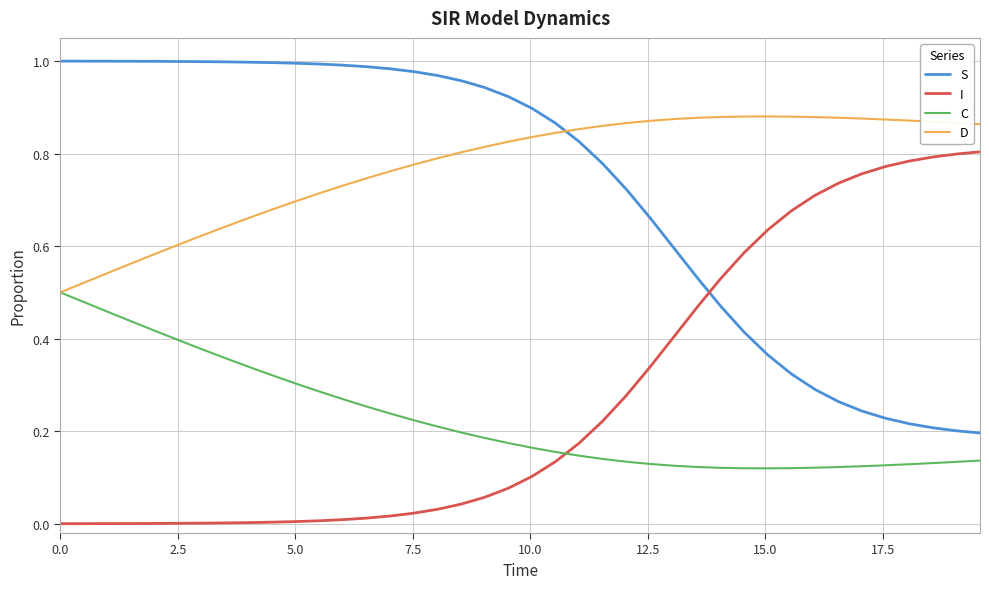

True or false: D and I cross at least once.

False